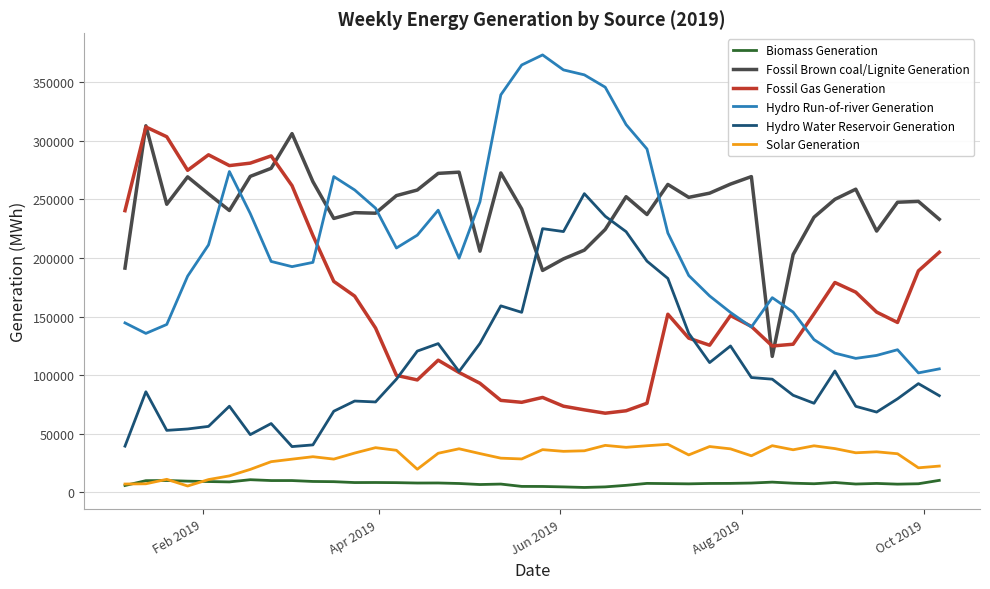

Which series has the largest total across all categories?

Fossil Brown coal/Lignite Generation